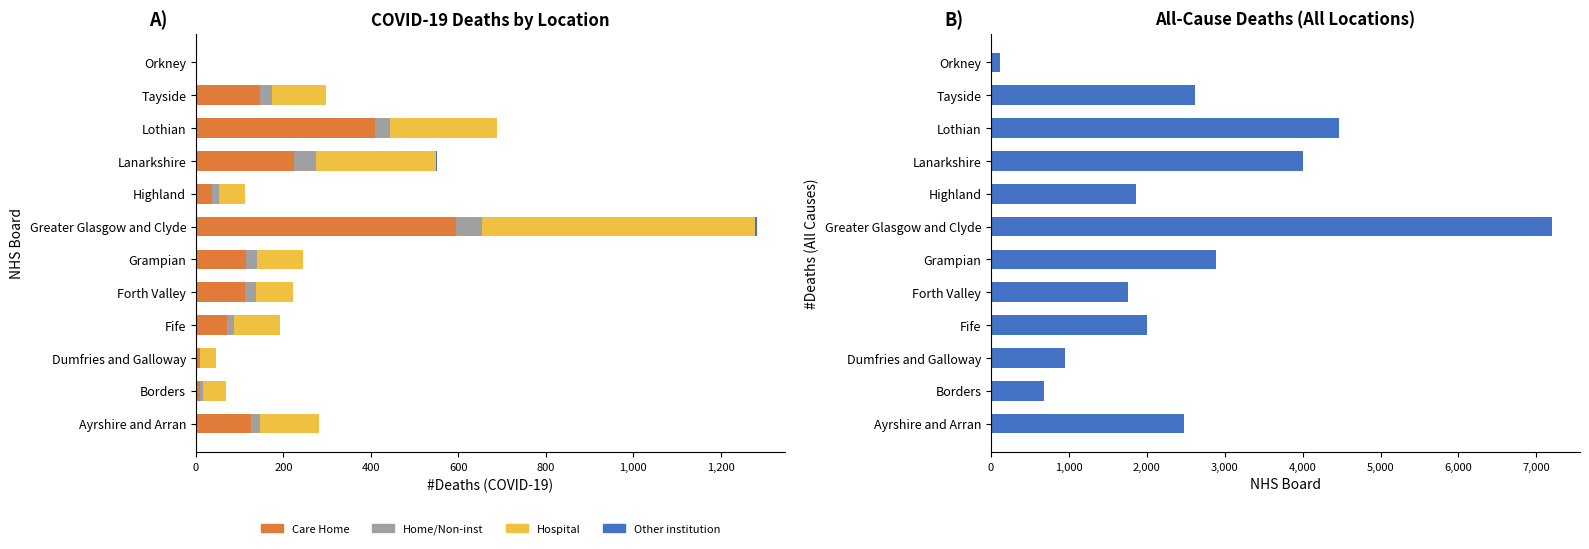

Count the number of data series in this chart.

5